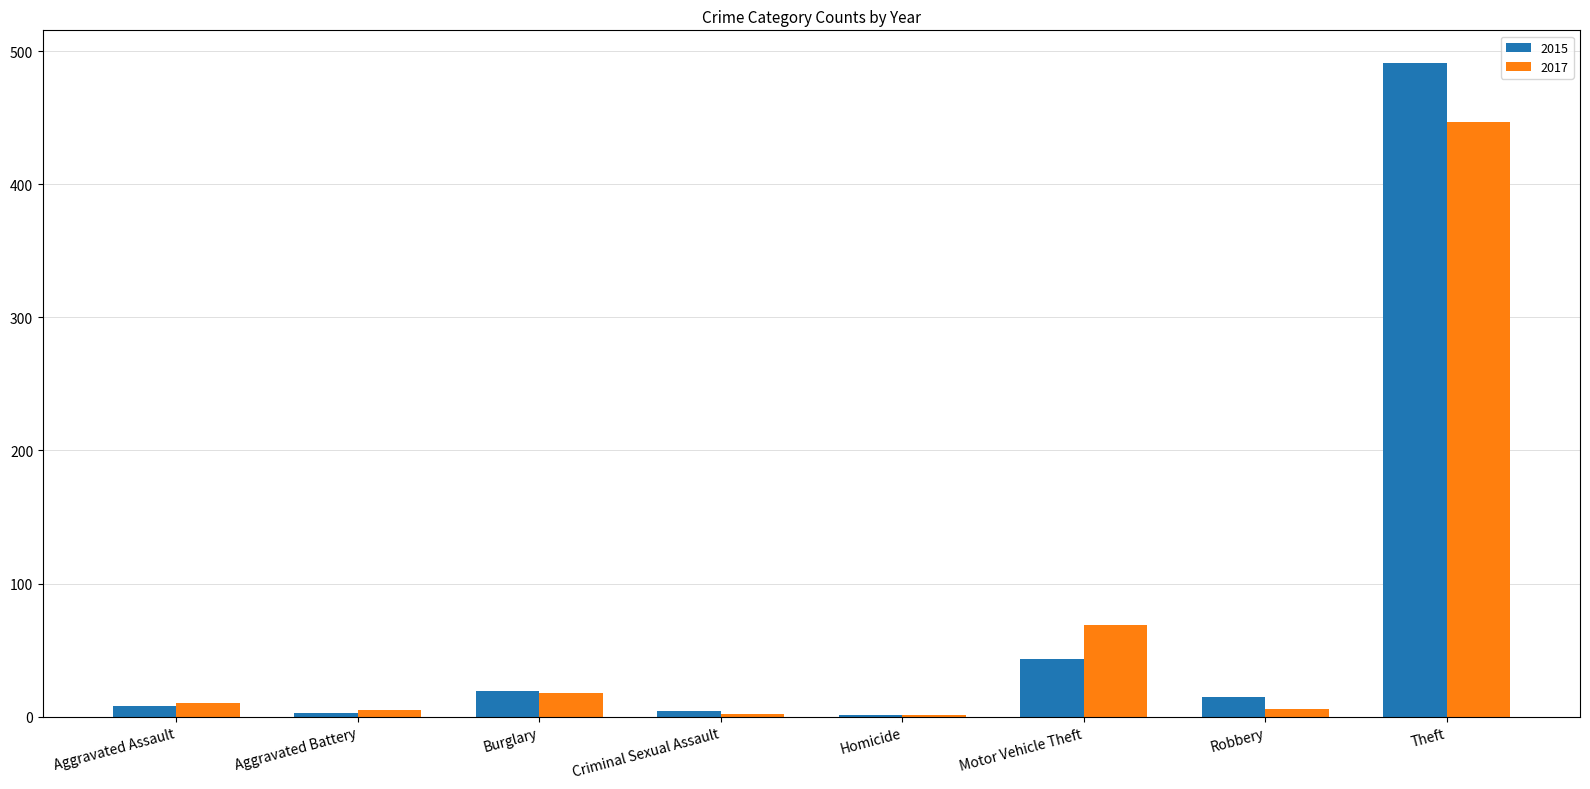

Read the 2015 value at Criminal Sexual Assault, to the nearest 5.

5